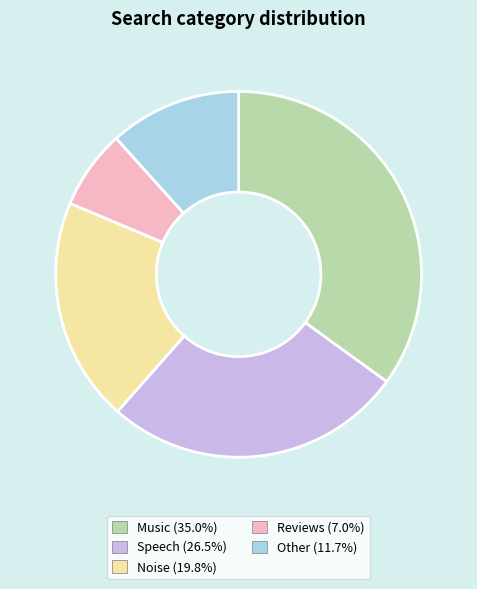

Rank the categories by value from lowest to highest.

Reviews, Other, Noise, Speech, Music